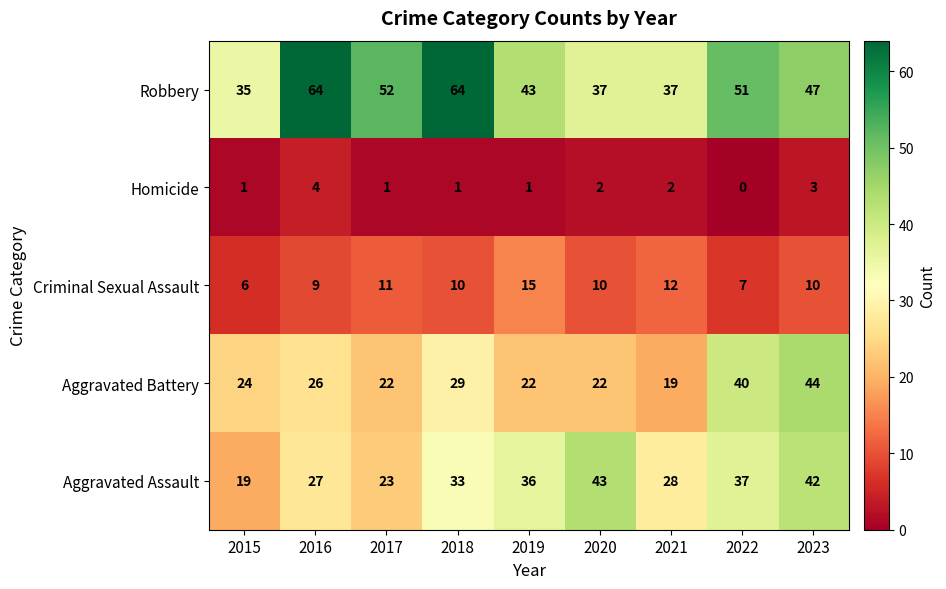

Which series changed the most between 2020 and 2022?

Aggravated Battery